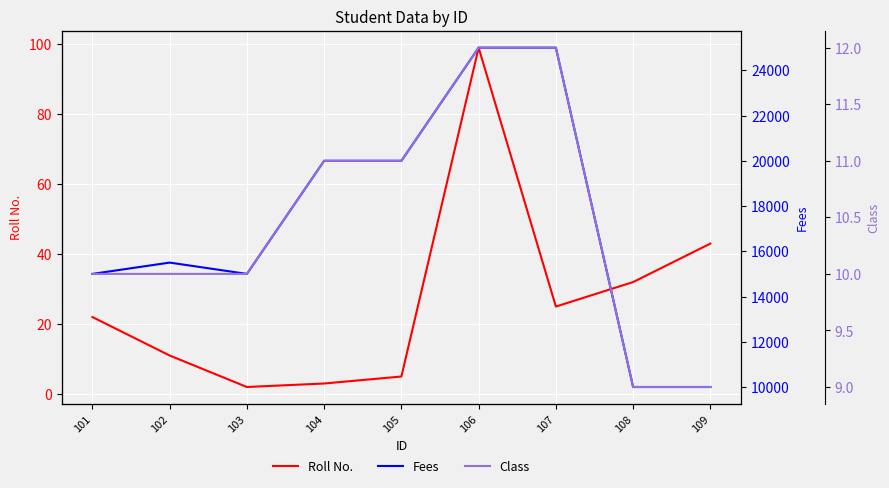

What are all the series names shown in the legend?

Roll No., Fees, Class